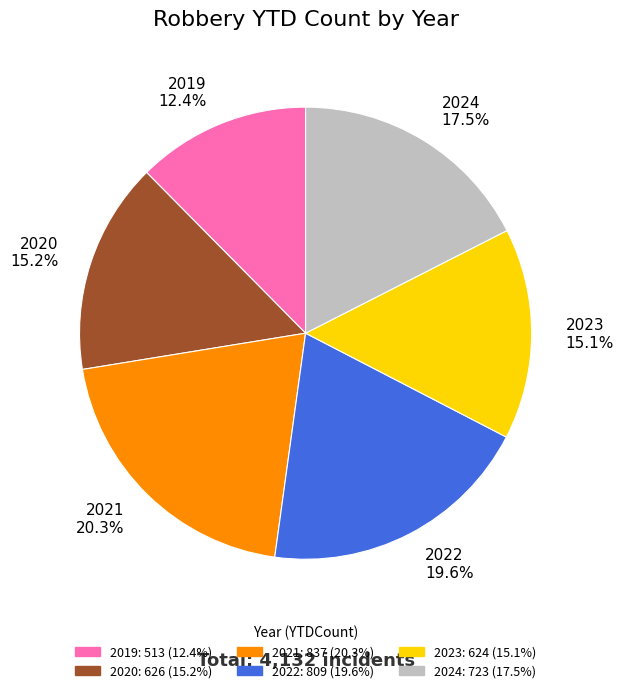

To the nearest percent, what is the combined percentage of 2021 and 2023?

35%